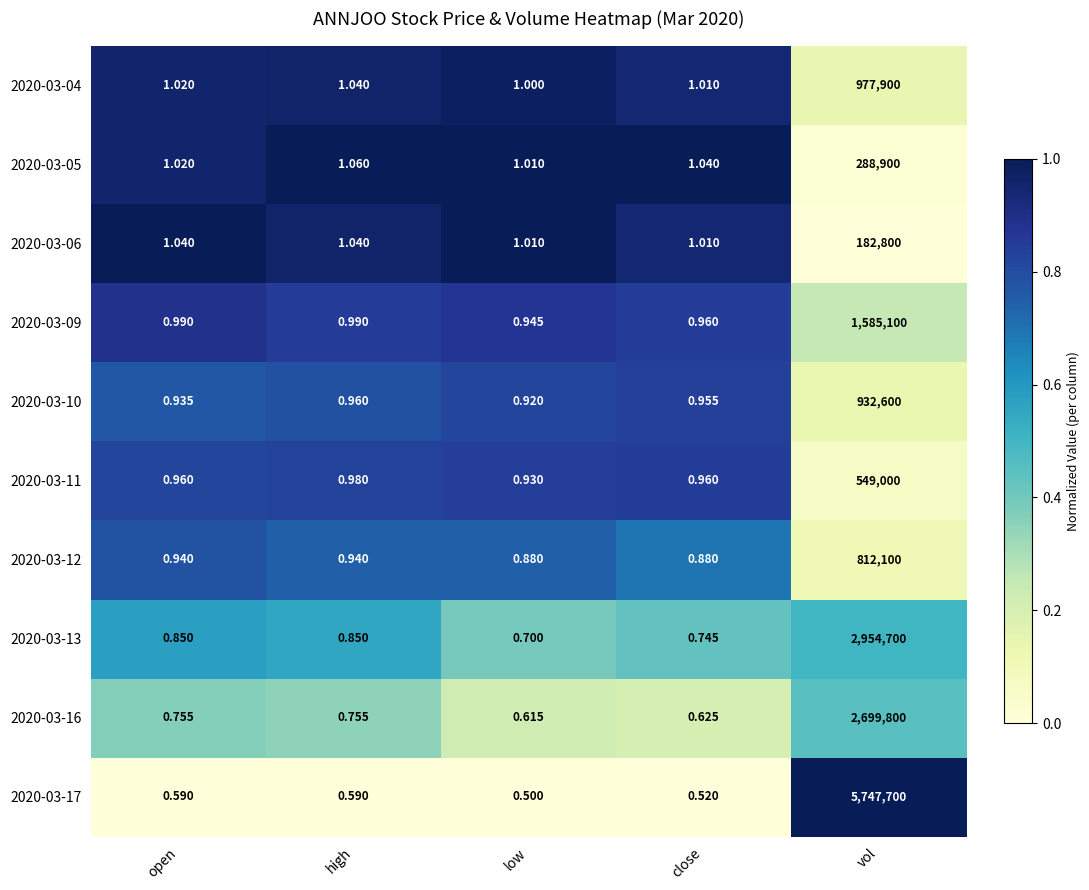

Is the value of 2020-03-06 at low greater than the value of 2020-03-09 at low?

Yes